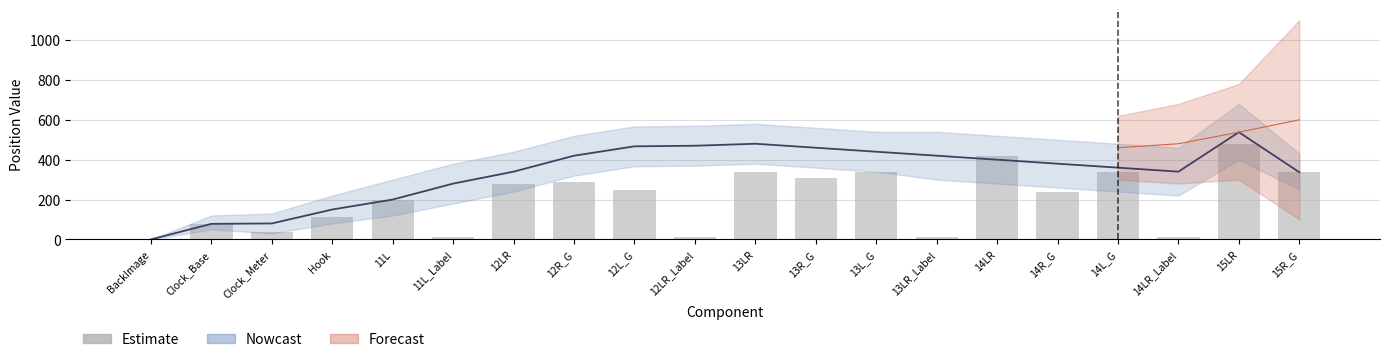

How many values are above zero?

19